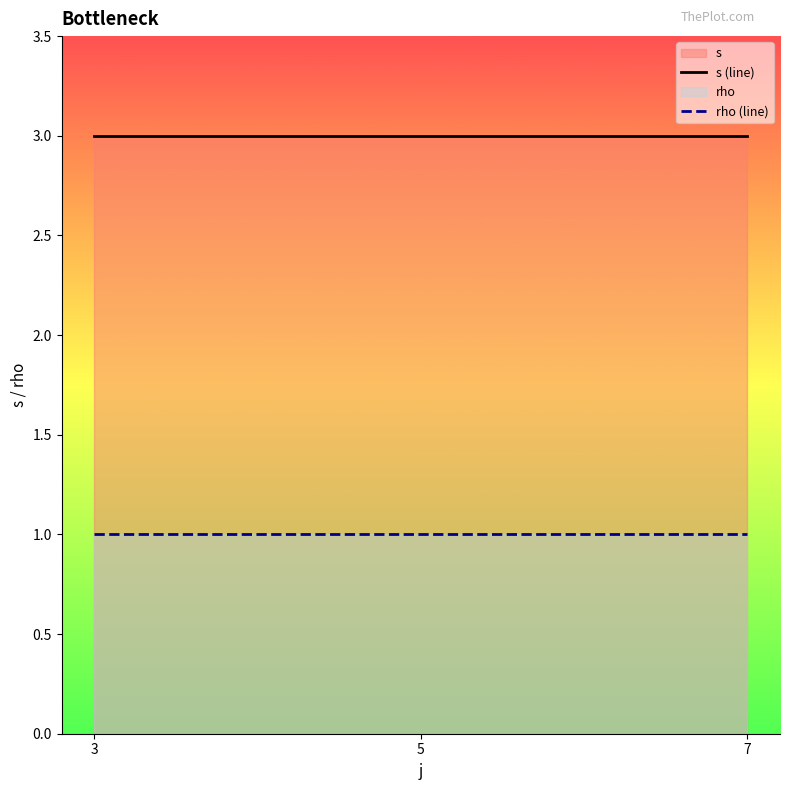

What is the sum of the rho (line) values at 3 and 7?

2